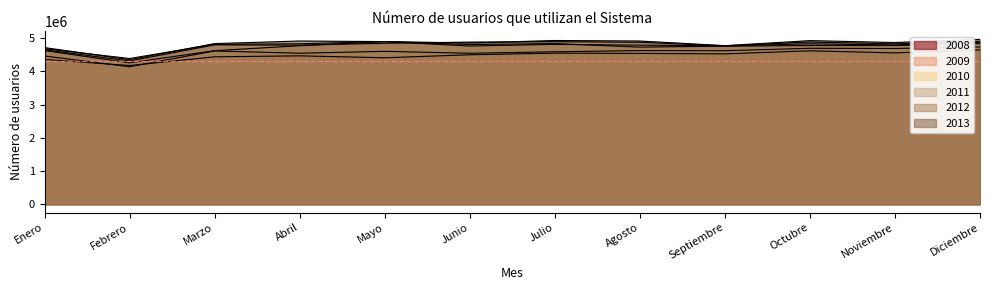

What is the label of the 11th point from the left?

Noviembre